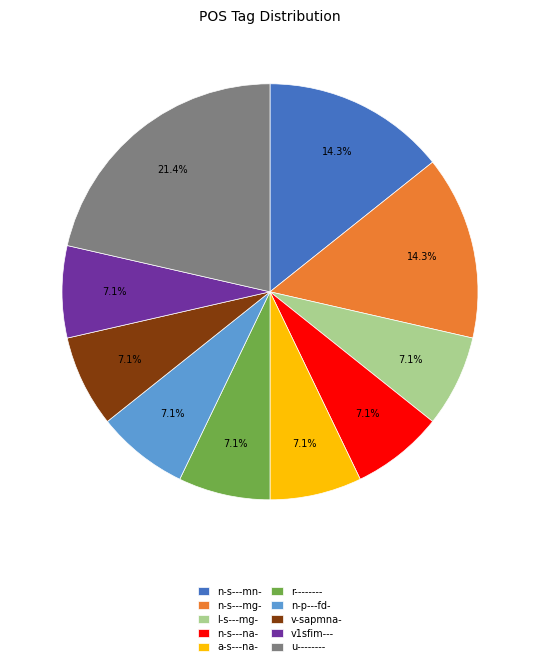

Is it true that n-s---mg- is 14% of the pie?

True